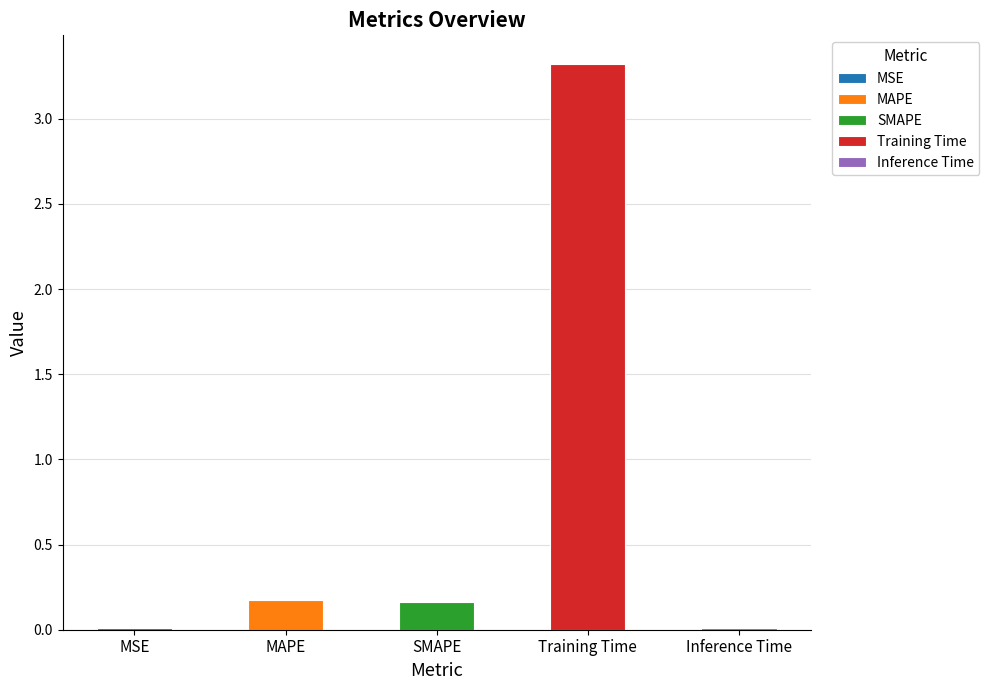

What is the label of the 1st bar from the left?

MSE